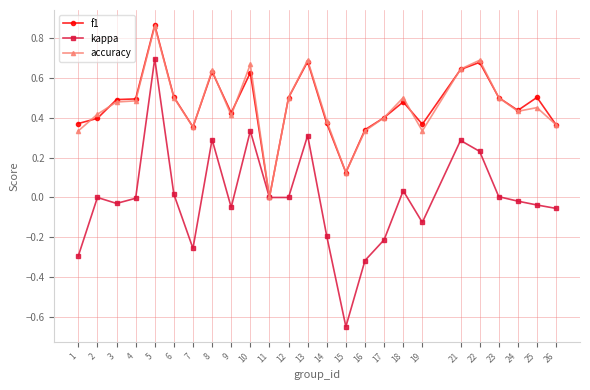

True or false: kappa has more than 2 interior local peaks.

True